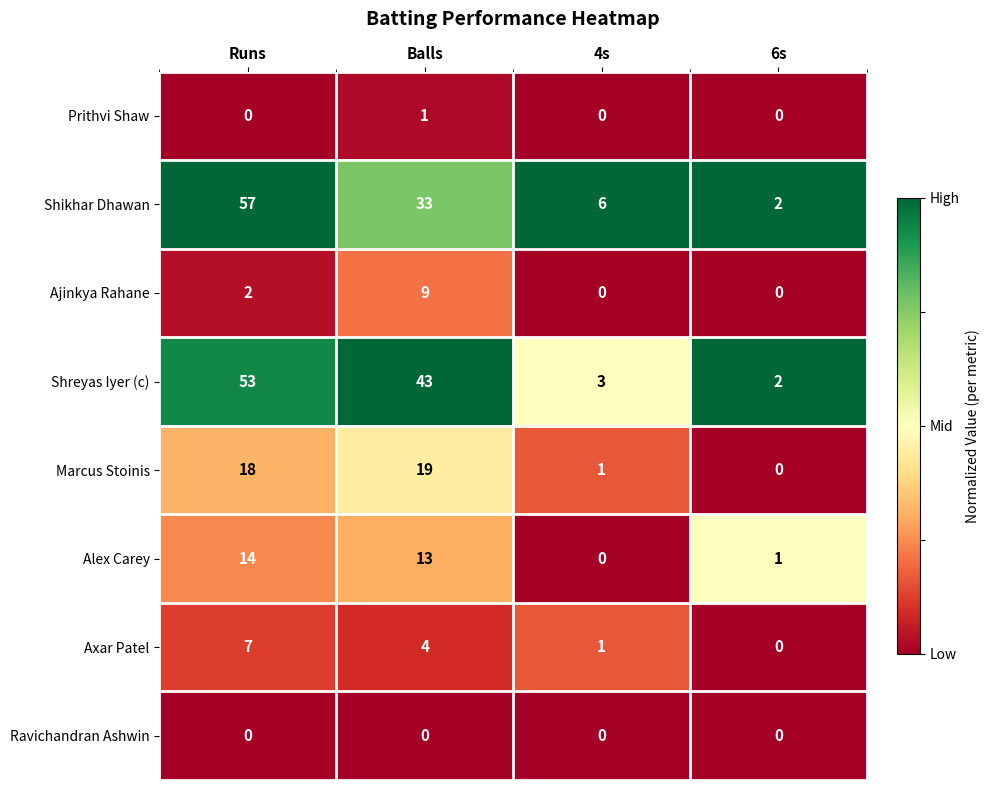

Which series has the largest range (max minus min)?

Shikhar Dhawan